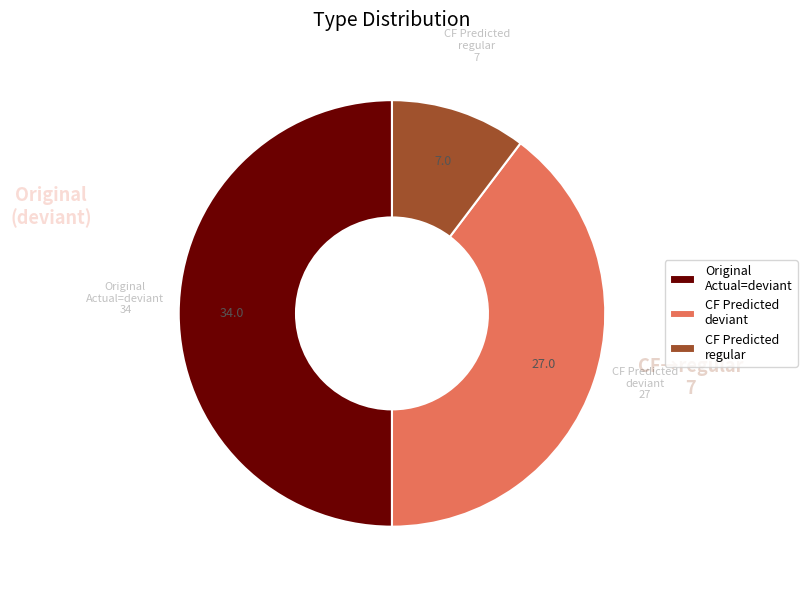

Combined, do Original Actual=deviant and CF Predicted regular account for over 50%?

Yes